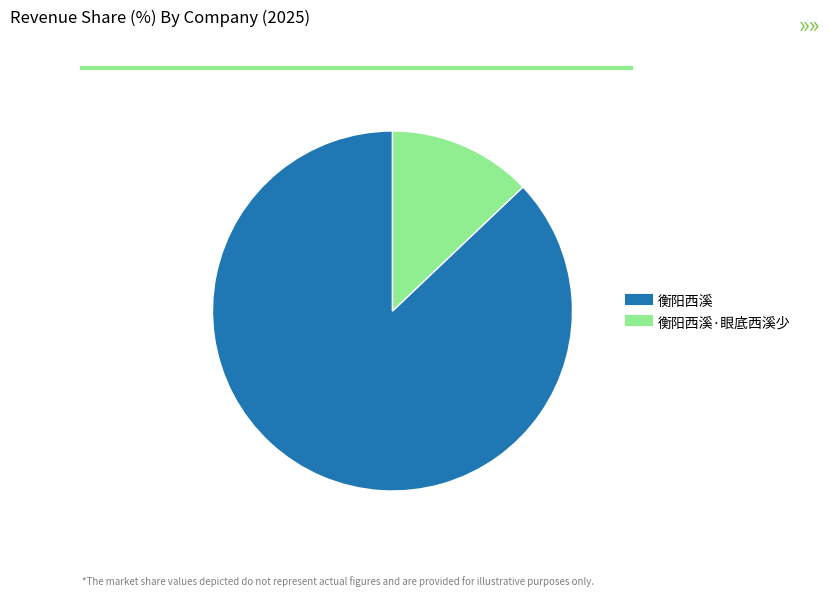

Is there a majority slice in this chart?

Yes